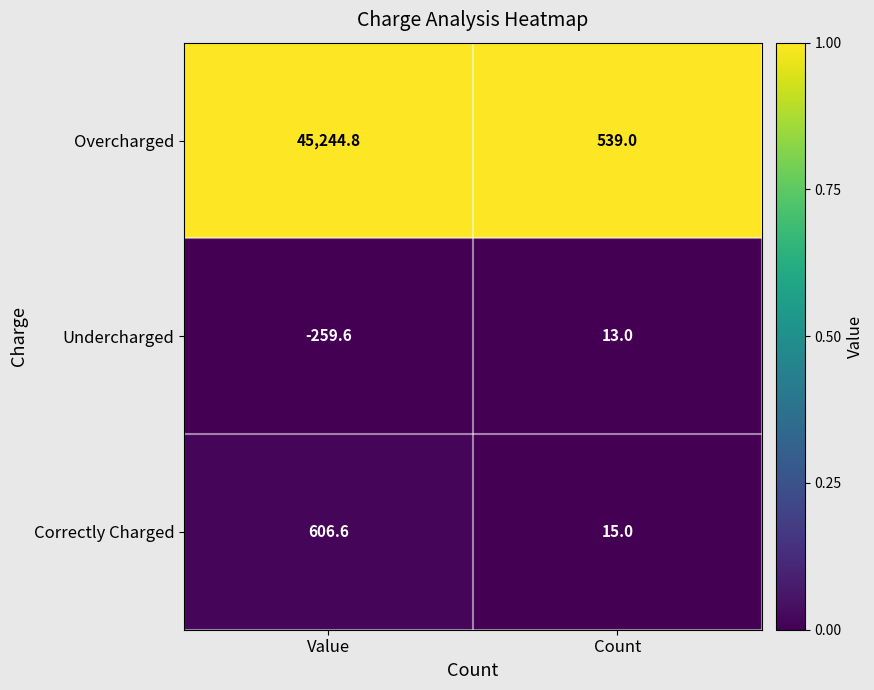

Rank the series at Count from highest to lowest value.

Overcharged, Correctly Charged, Undercharged